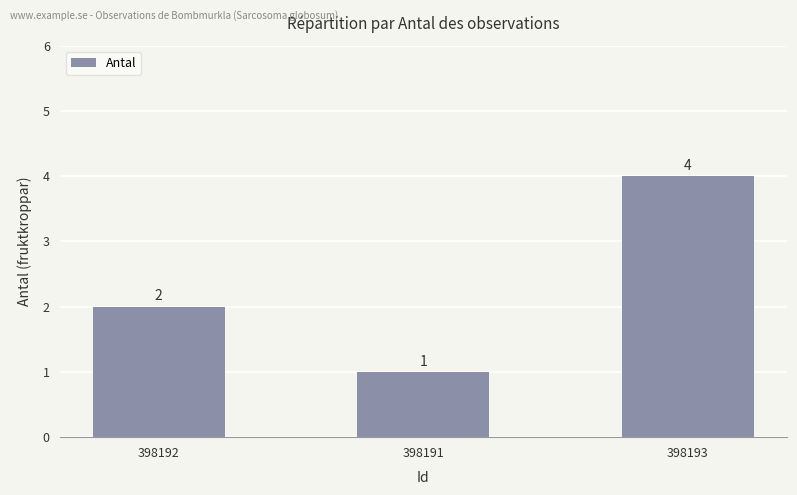

Reading left to right, what are all the values shown in this chart?

398192=2	398191=1	398193=4